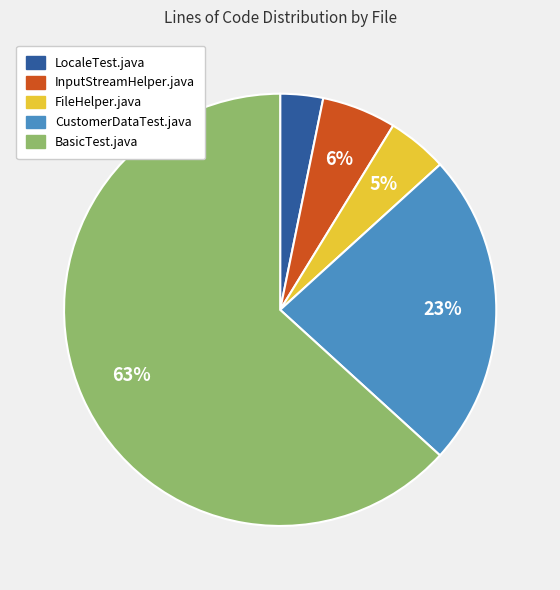

Is it true that CustomerDataTest.java is 37% of the pie?

False